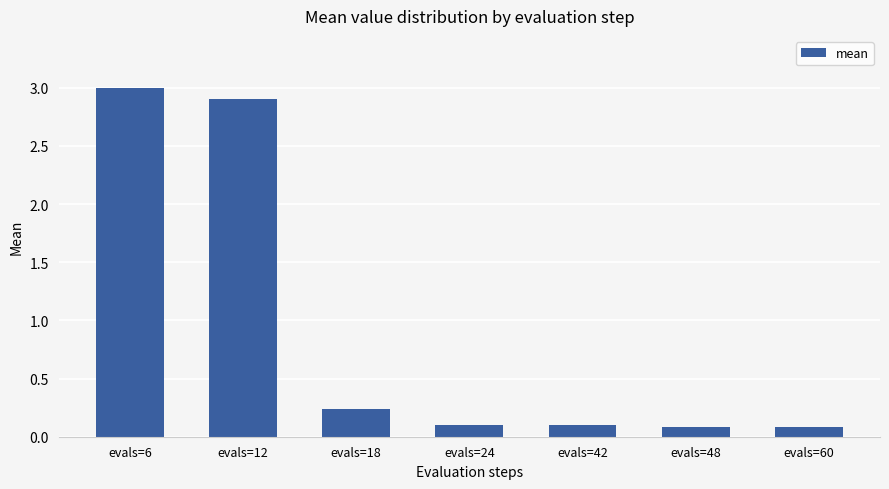

At which label is the value closest to 1?

evals=18